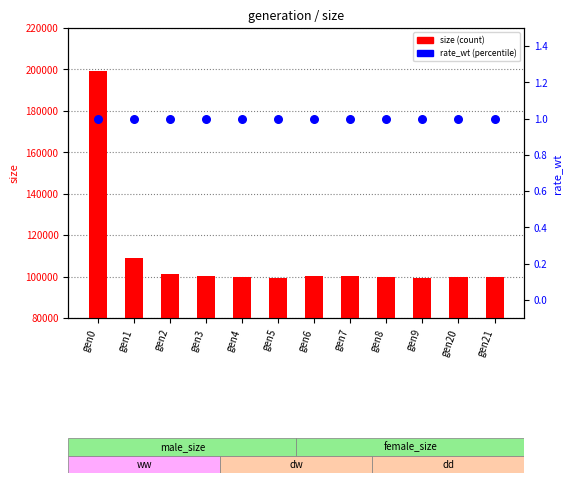

At which category is the sum across all series the highest?

gen0